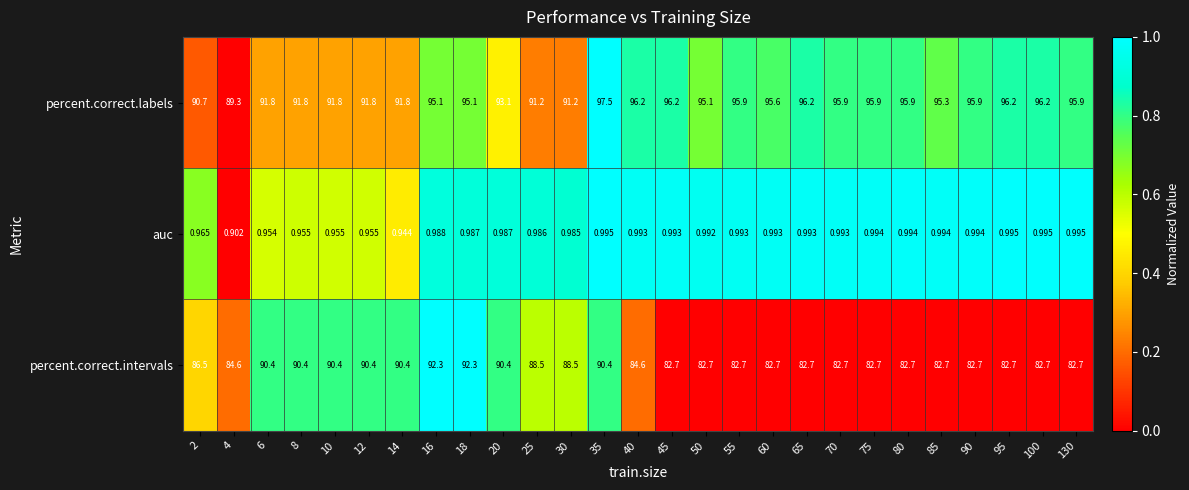

How many values in the percent.correct.labels series are below 95?

10